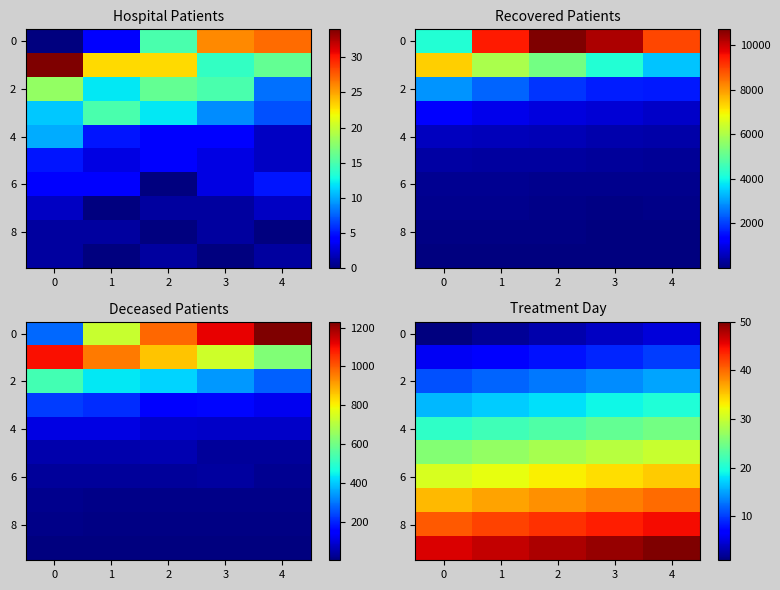

How many data points does each series have?

5